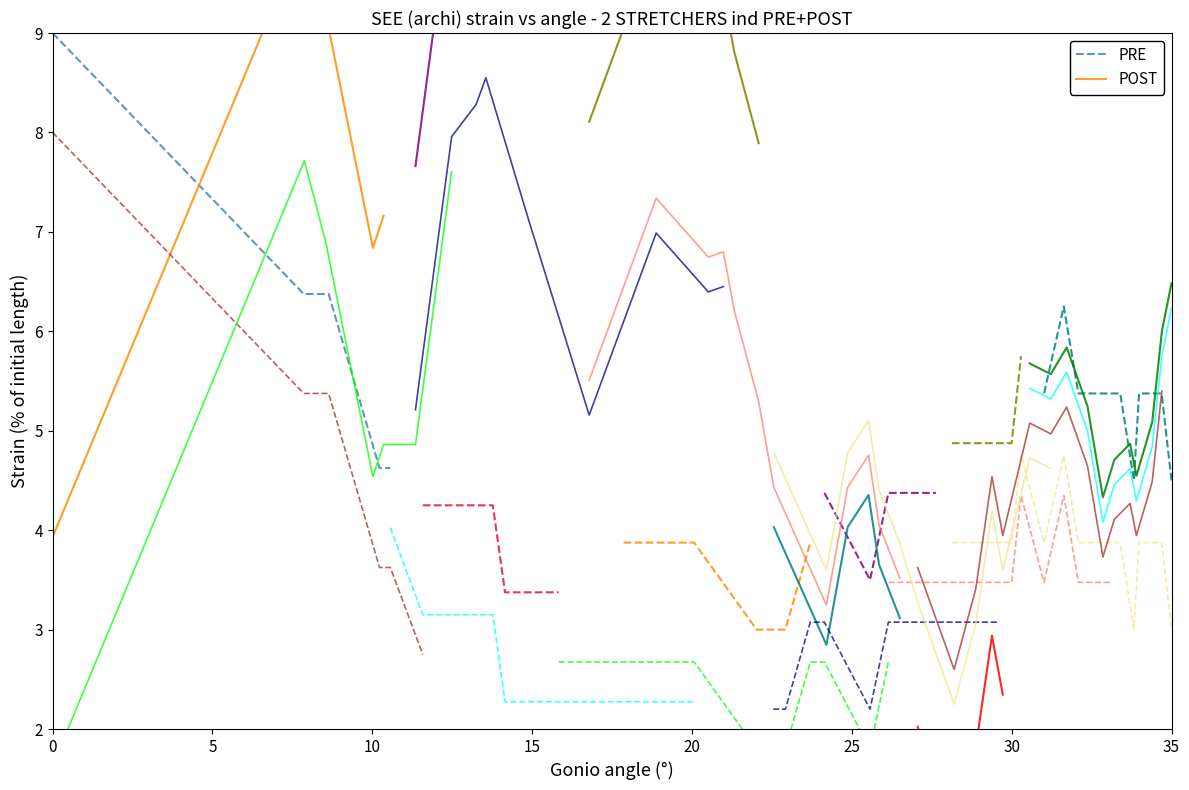

How many categories are shown in the chart?

6